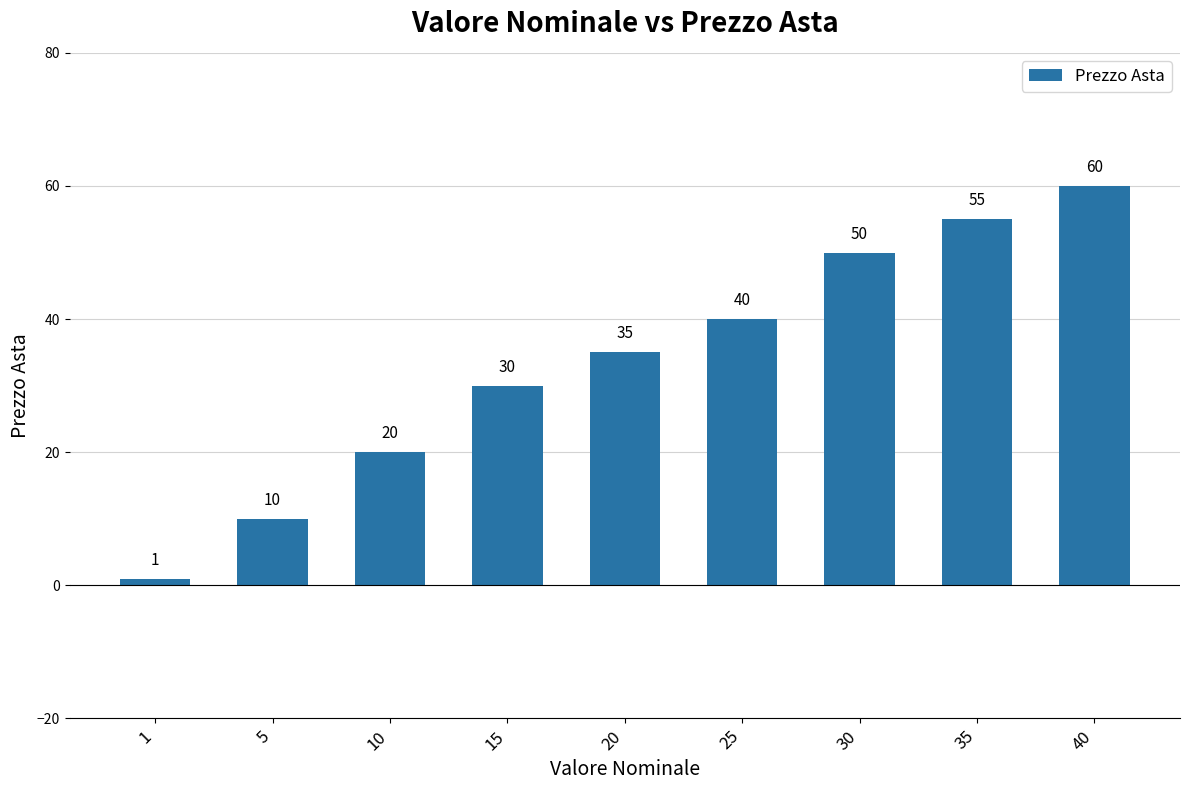

The chart shows a value of 35 at 20. True or false?

True